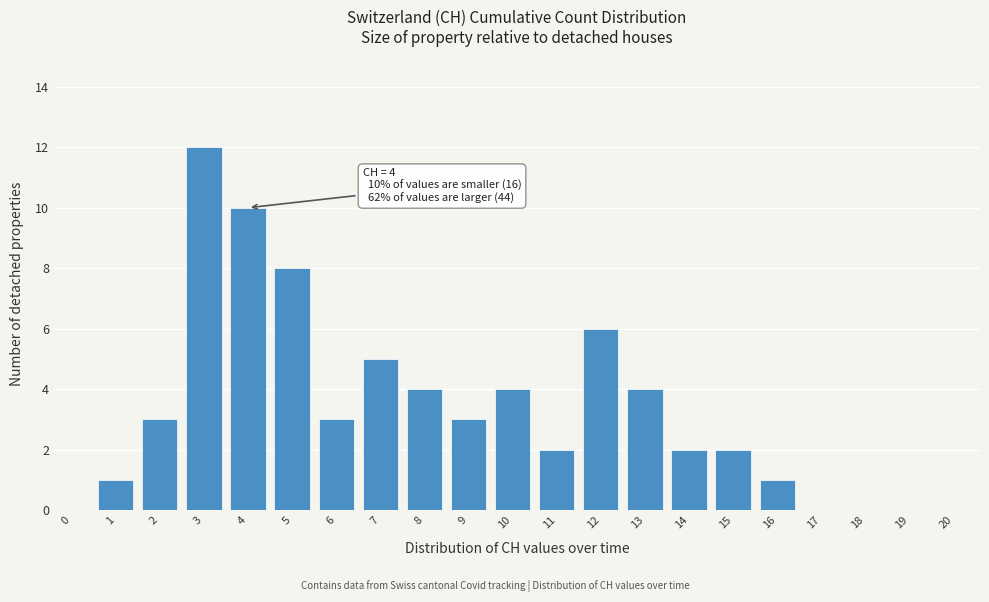

Reading right to left, transcribe all the data shown in this chart.

20=0	19=0	18=0	17=0	16=1	15=2	14=2	13=4	12=6	11=2	10=4	9=3	8=4	7=5	6=3	5=8	4=10	3=12	2=3	1=1	0=0